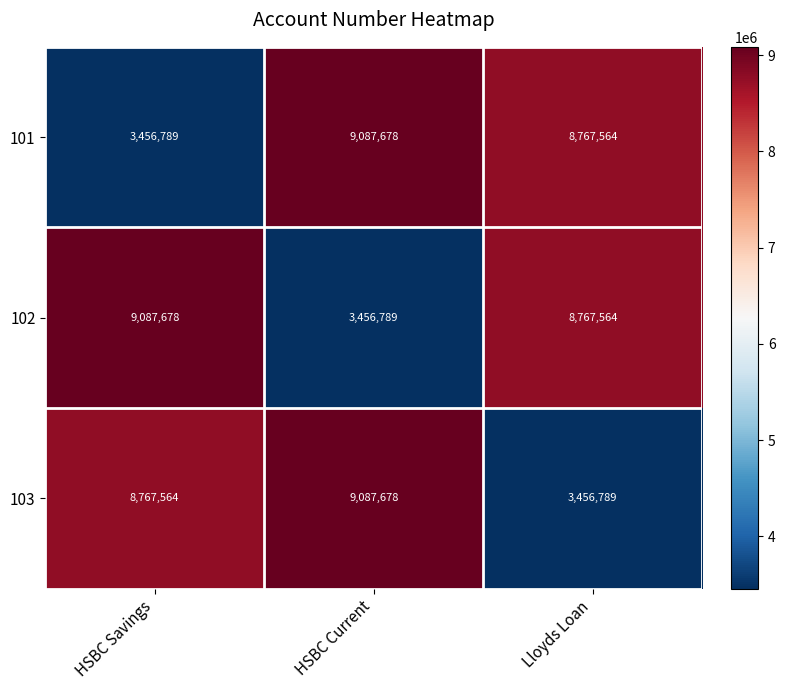

Reading right to left, what are all the values shown in this chart?

101: 8767564	9087678	3456789
102: 8767564	3456789	9087678
103: 3456789	9087678	8767564